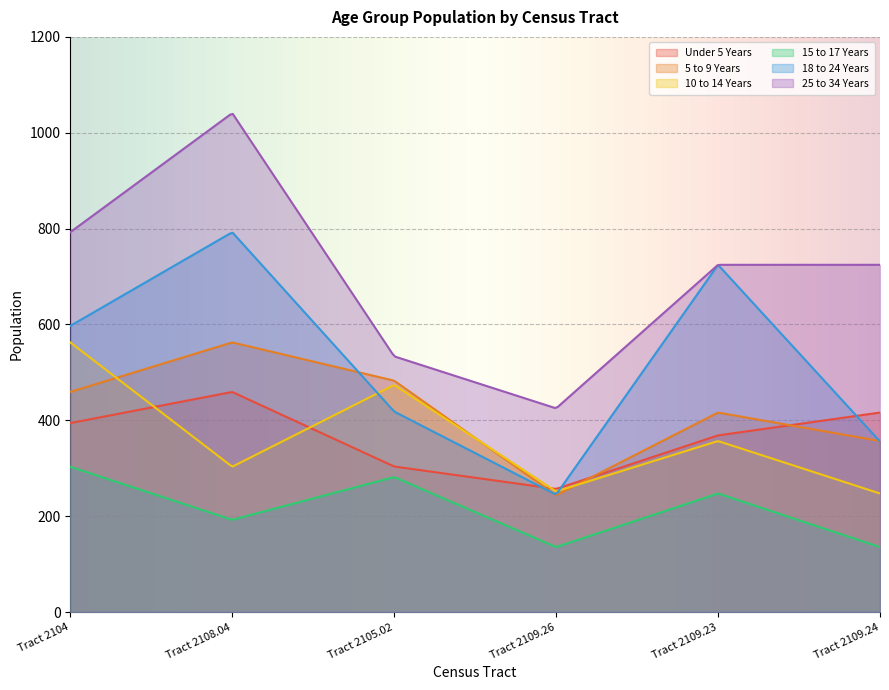

After their last crossing, which series has the higher values: Under 5 Years or 10 to 14 Years?

Under 5 Years